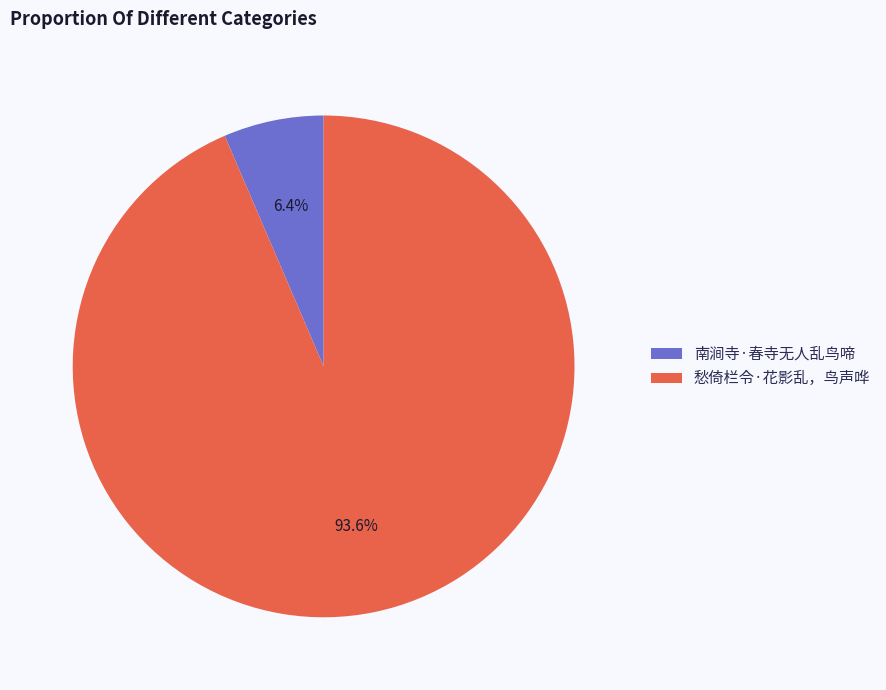

What percentage is the 南涧寺·春寺无人乱鸟啼 slice, to the nearest percent?

6%